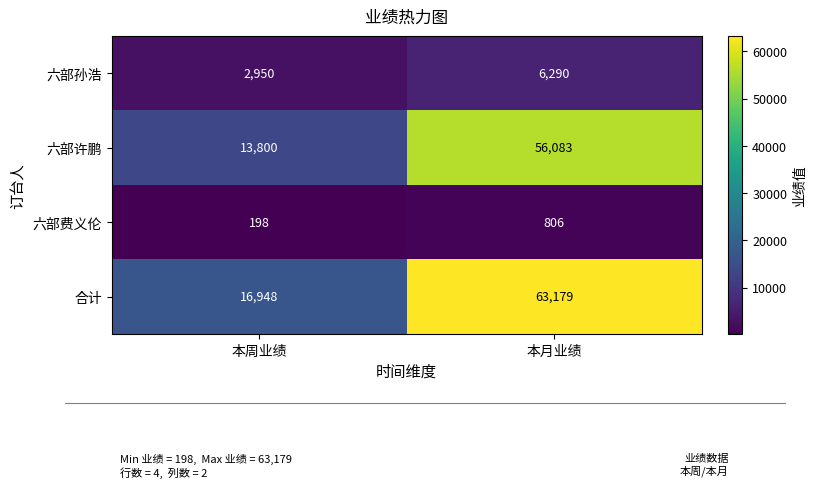

Which series has the largest range (max minus min)?

合计